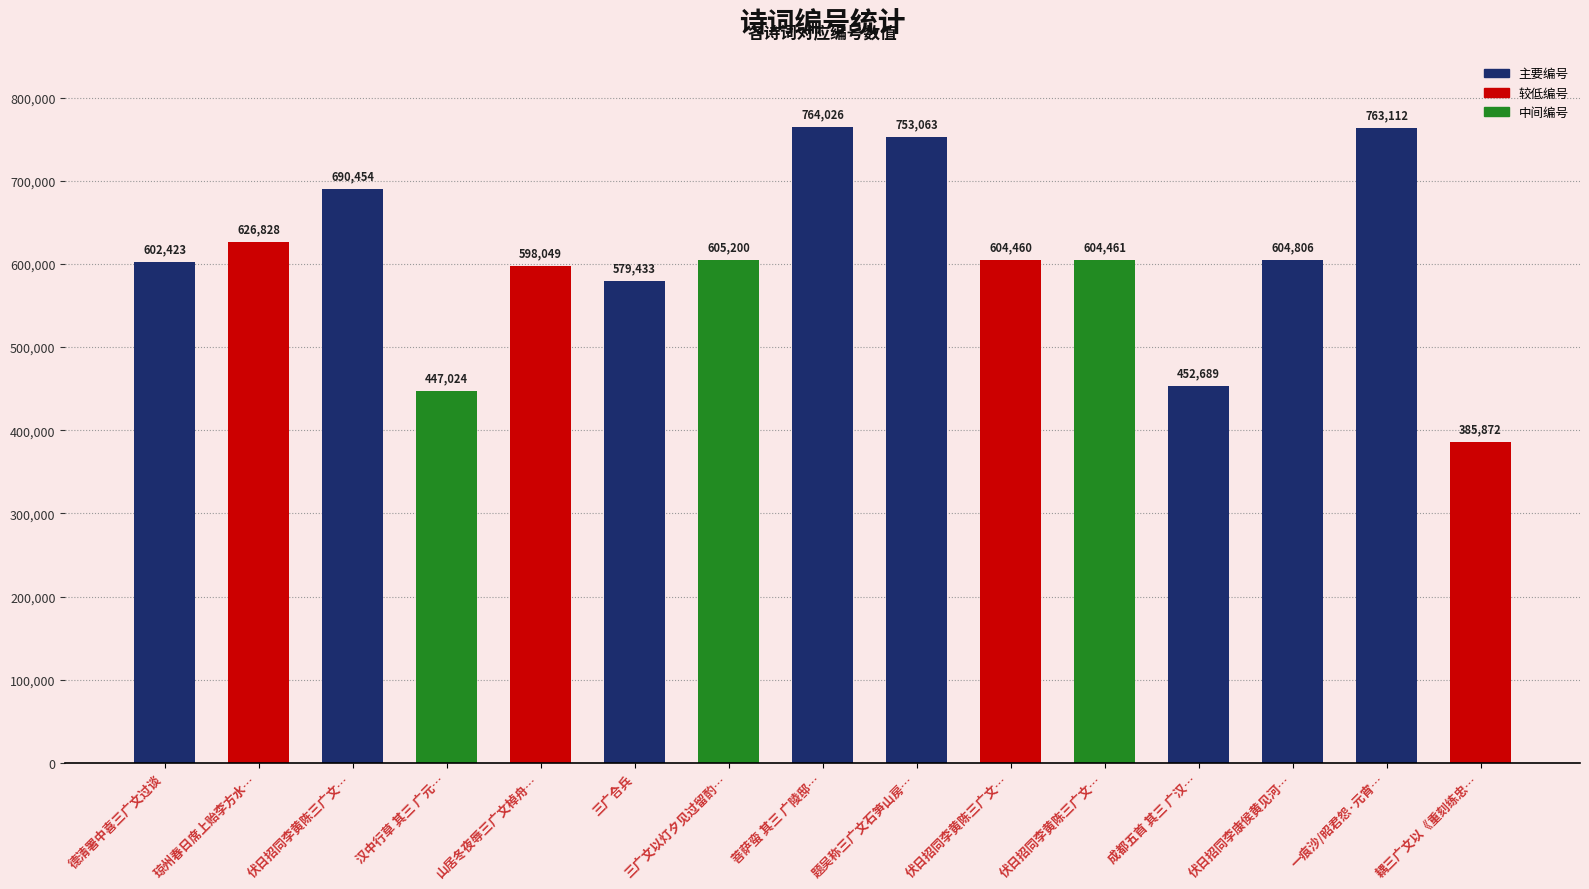

Reading right to left, what are all the values shown in this chart?

耦三广文以《重刻练忠…=385872	一痕沙/昭君怨·元宵…=763112	伏日招同李康侯黄见河…=604806	成都五首 其三 广汉…=452689	伏日招同李黄陈三广文…=604461	伏日招同李黄陈三广文…=604460	题吴称三广文石笋山房…=753063	菩萨蛮 其三 广陵邸…=764026	三广文以灯夕见过留酌…=605200	三广合兵=579433	山居冬夜辱三广文棹舟…=598049	汉中行草 其三 广元…=447024	伏日招同李黄陈三广文…=690454	琼州春日席上贻李方水…=626828	德清署中喜三广文过谈=602423